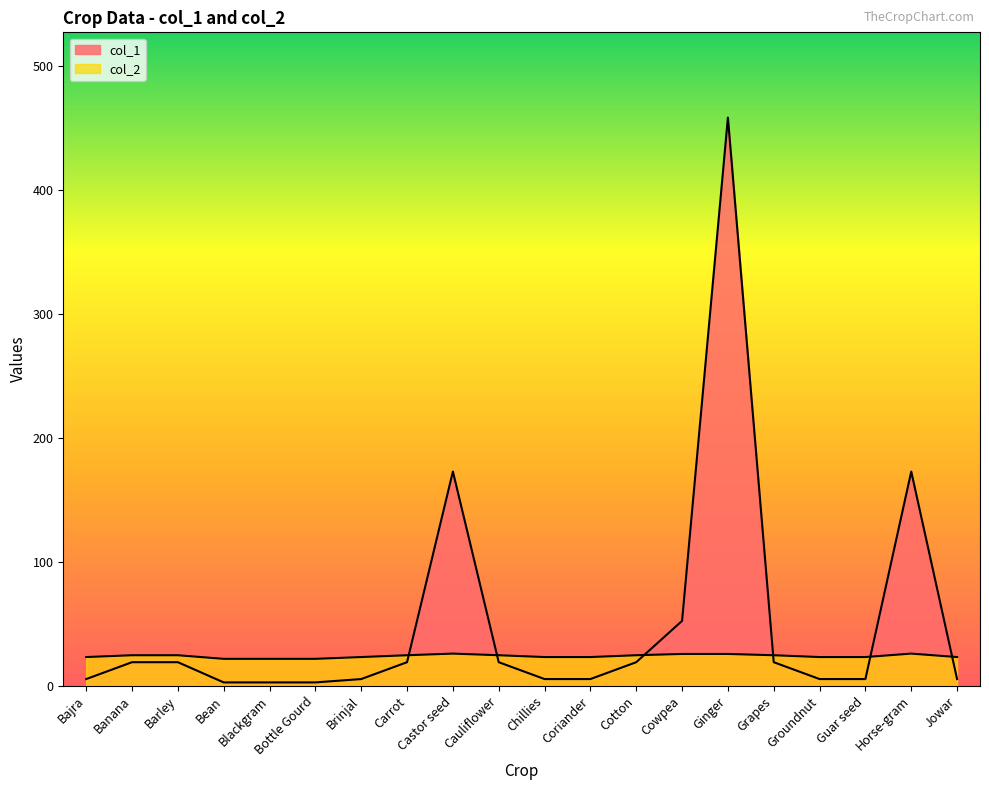

What is the sum of all col_2 values?

477.9